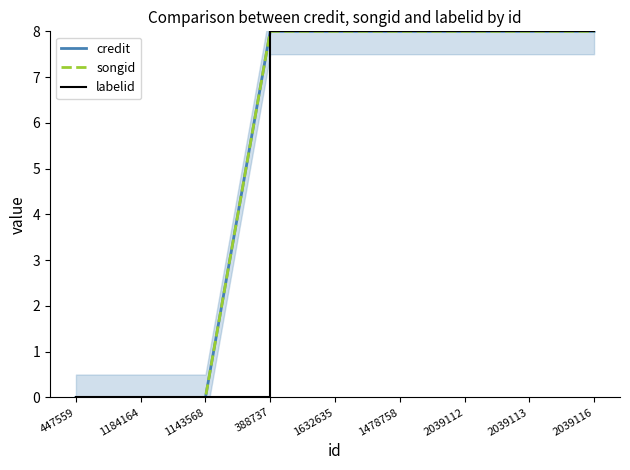

What is the difference between the second highest and minimum values in the credit series?

8